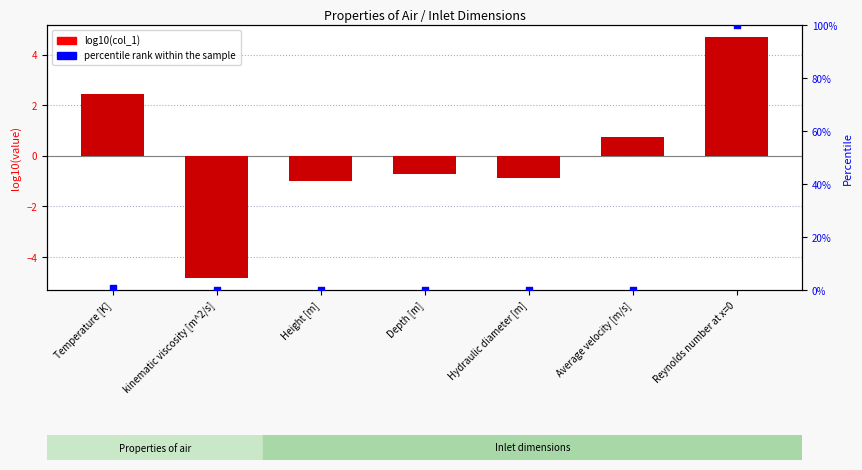

At how many categories does at least one series exceed 69?

1